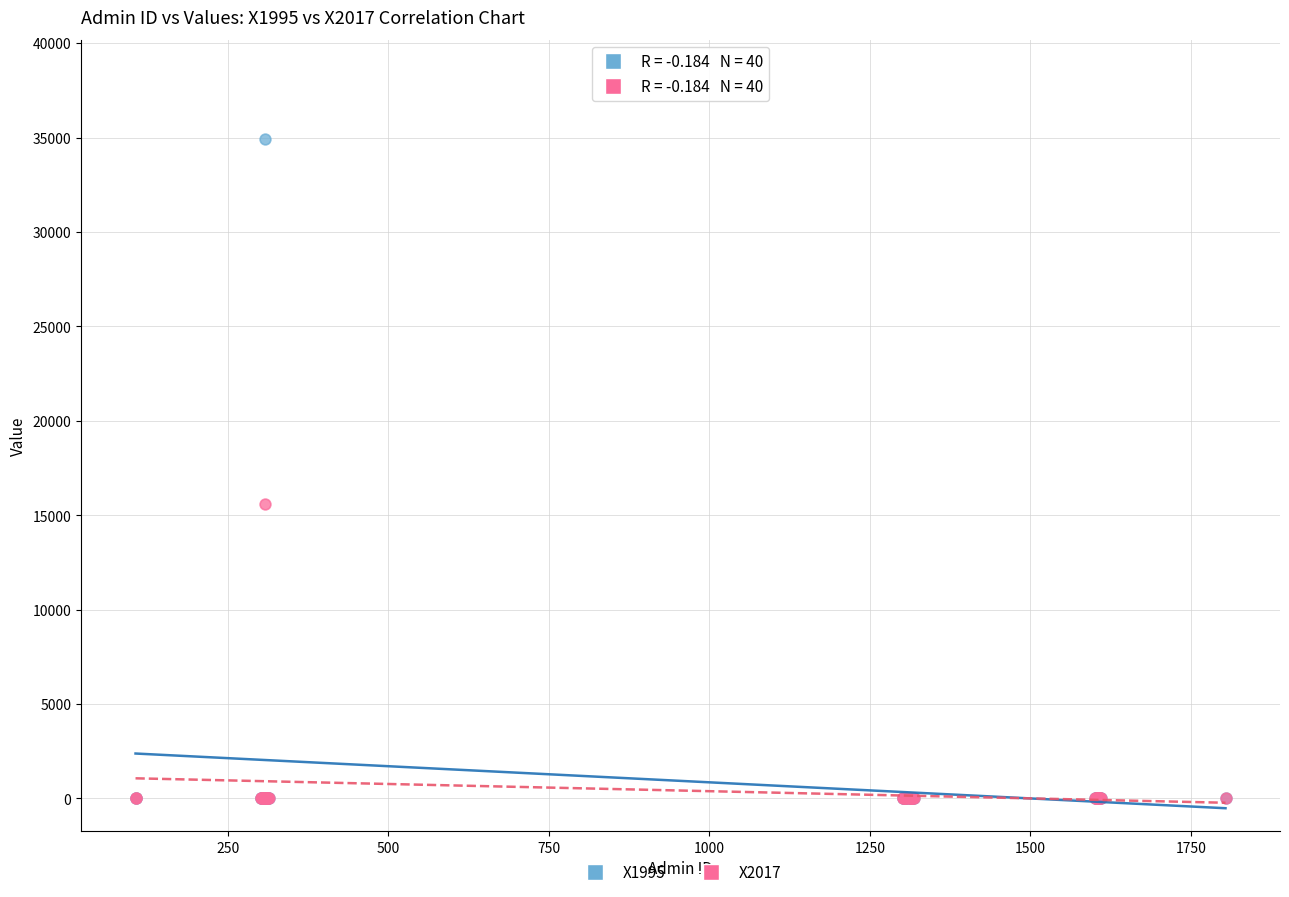

Which series reaches the maximum Y coordinate?

X1995